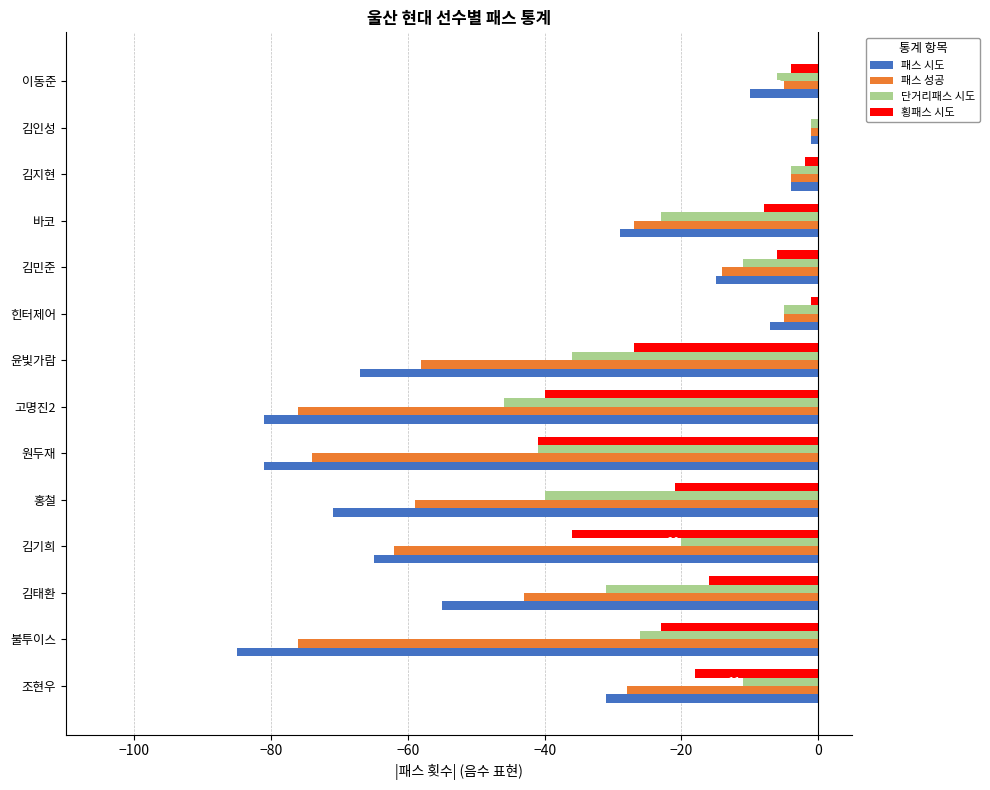

The 패스 성공 series shows -28 at 조현우. True or false?

True